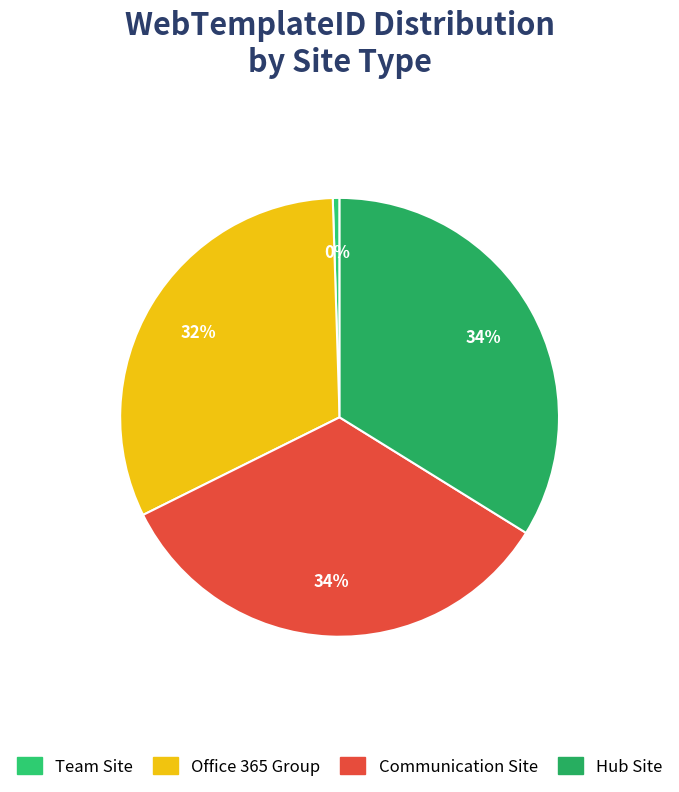

Approximately how many times larger is the value at Hub Site compared to Office 365 Group?

1.1